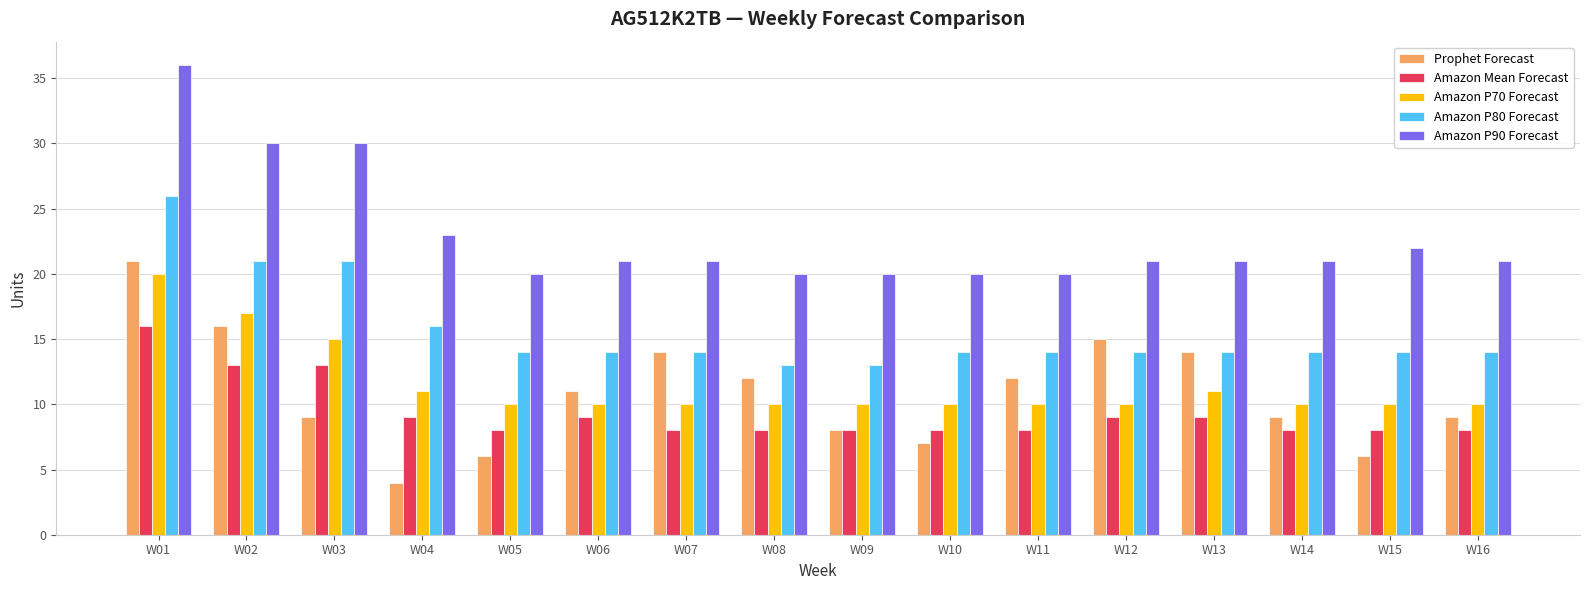

The value of Amazon P70 Forecast at W02 is 29. True or false?

False